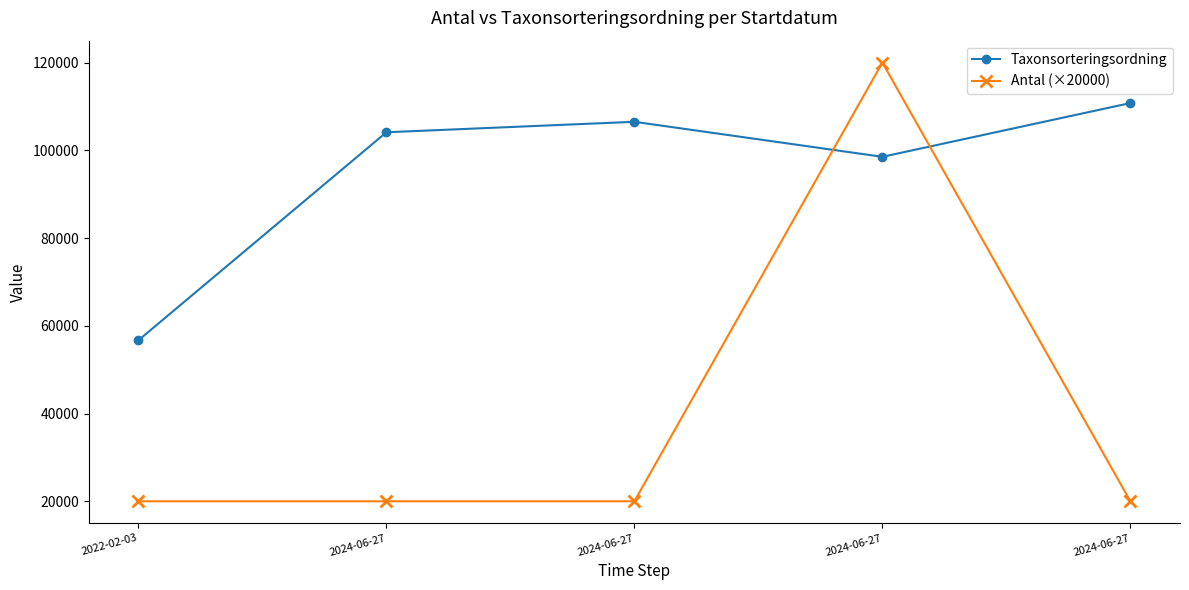

True or false: Antal (×20000) and Taxonsorteringsordning intersect in this chart.

True